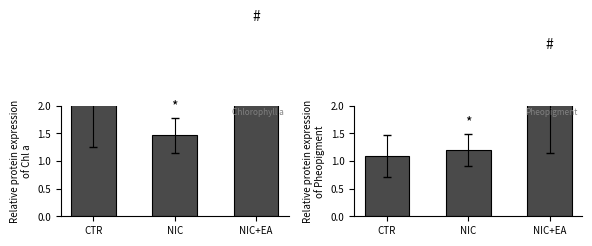

What is the label of the 1st bar from the left?

CTR